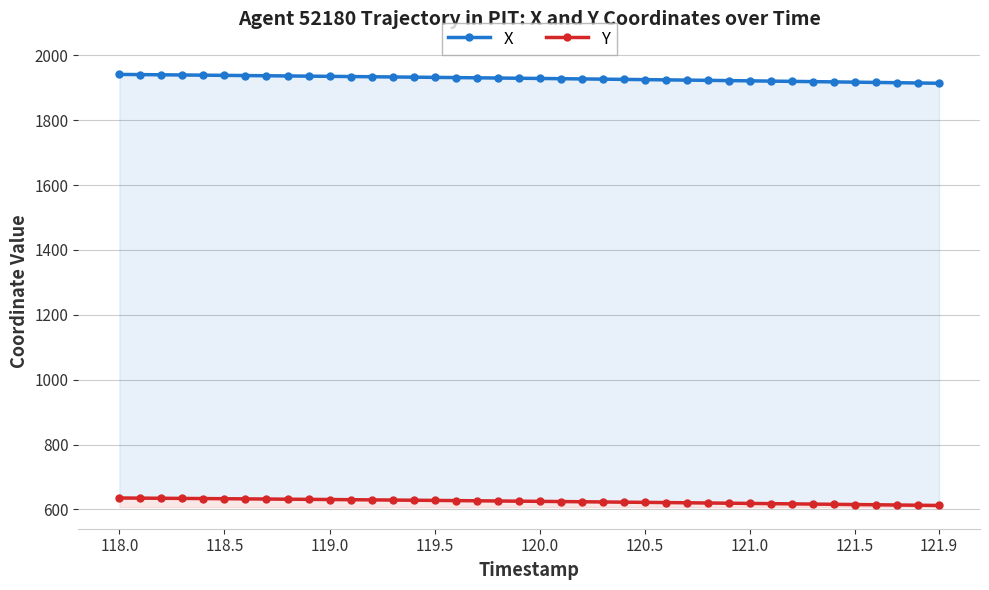

What is the spread (max minus min) of values at 119.0?

1305.8